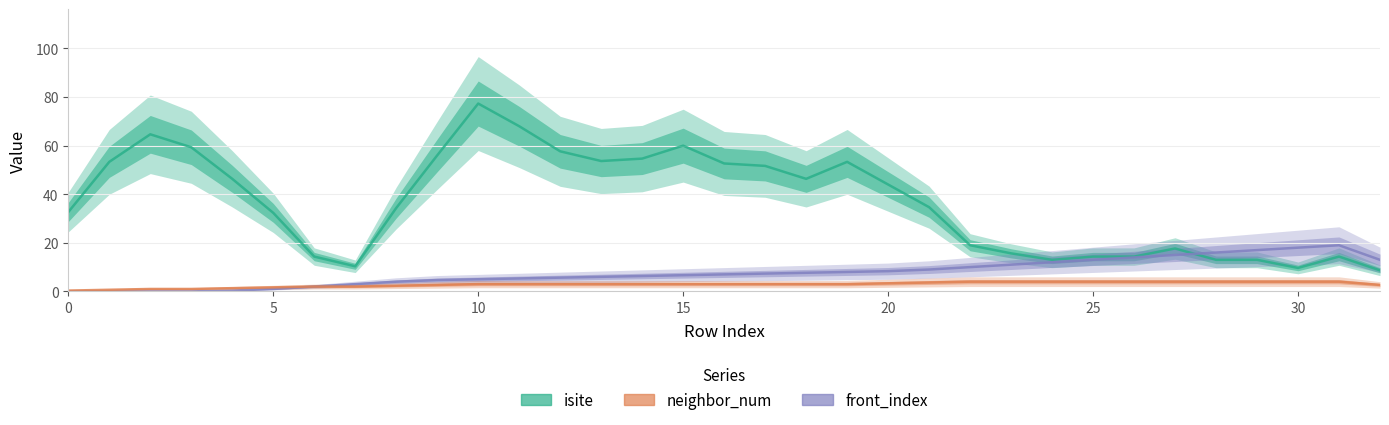

At which label does neighbor_num reach its peak?

22